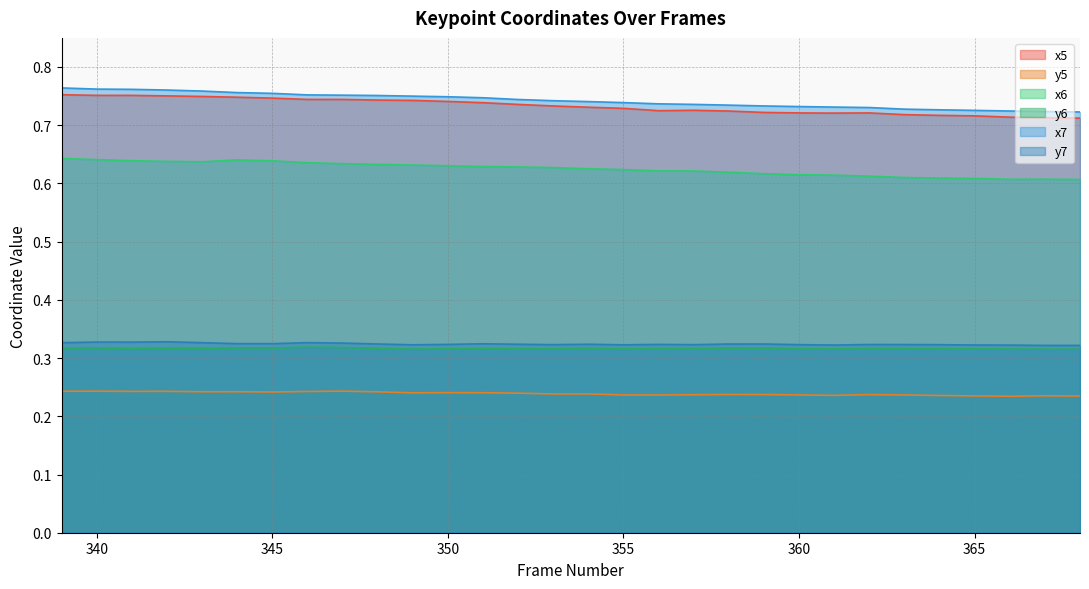

Between 364 and 356, which is larger?

356